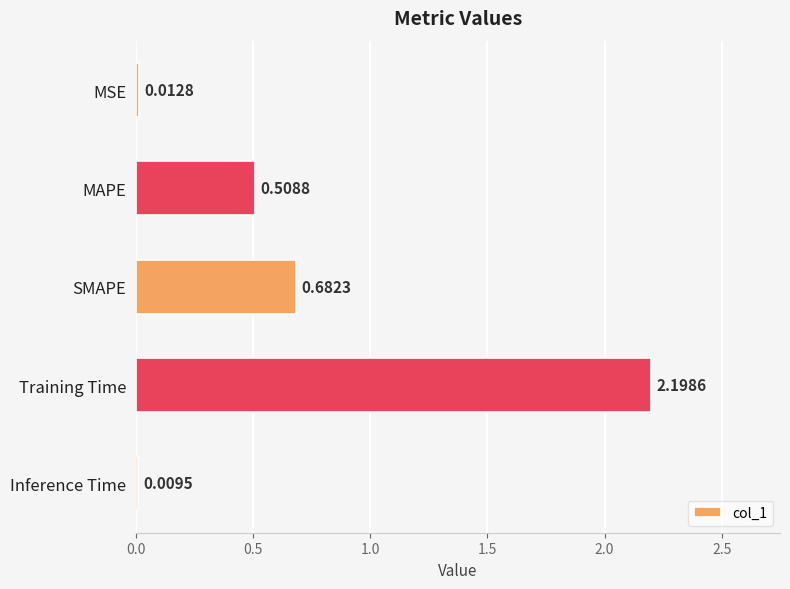

Rank the categories by value from highest to lowest.

Training Time, SMAPE, MAPE, MSE, Inference Time